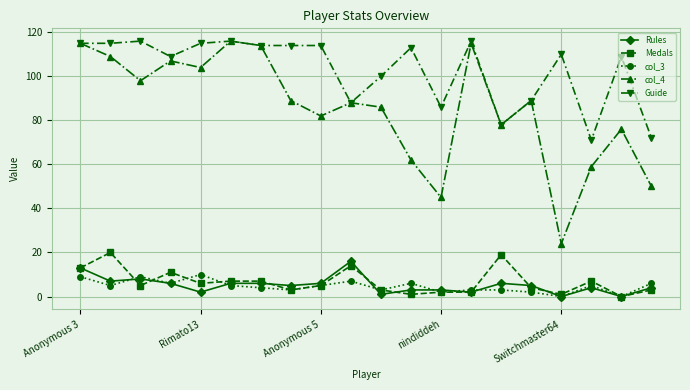

How many data points does each series have?

20